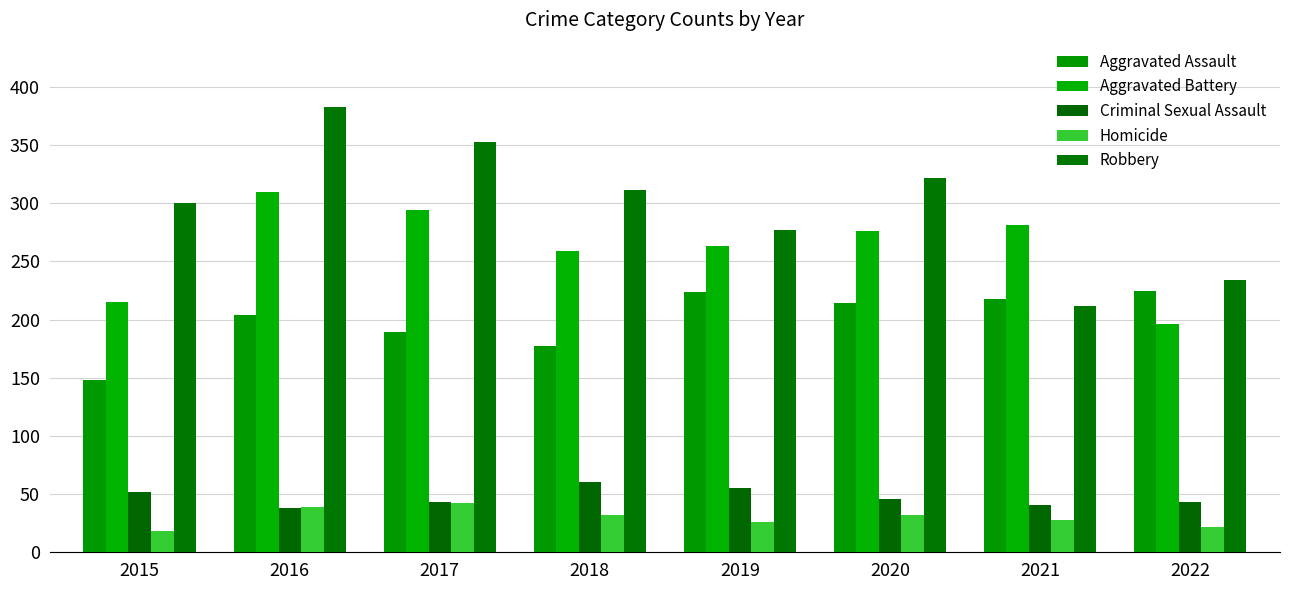

What are all the series names shown in the legend?

Aggravated Assault, Aggravated Battery, Criminal Sexual Assault, Homicide, Robbery